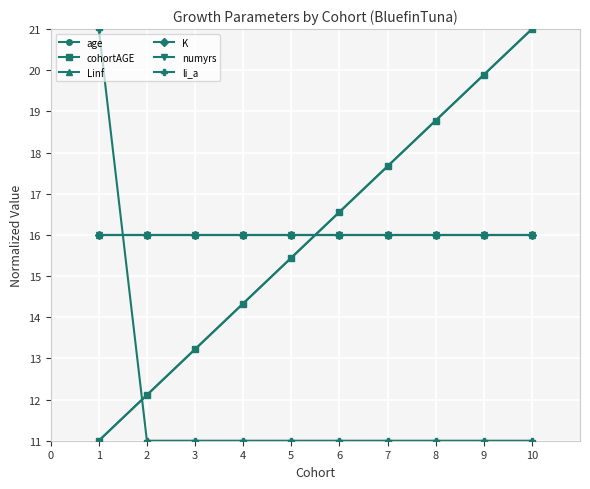

What is the value of the K point at the 3rd from the left?

16.0